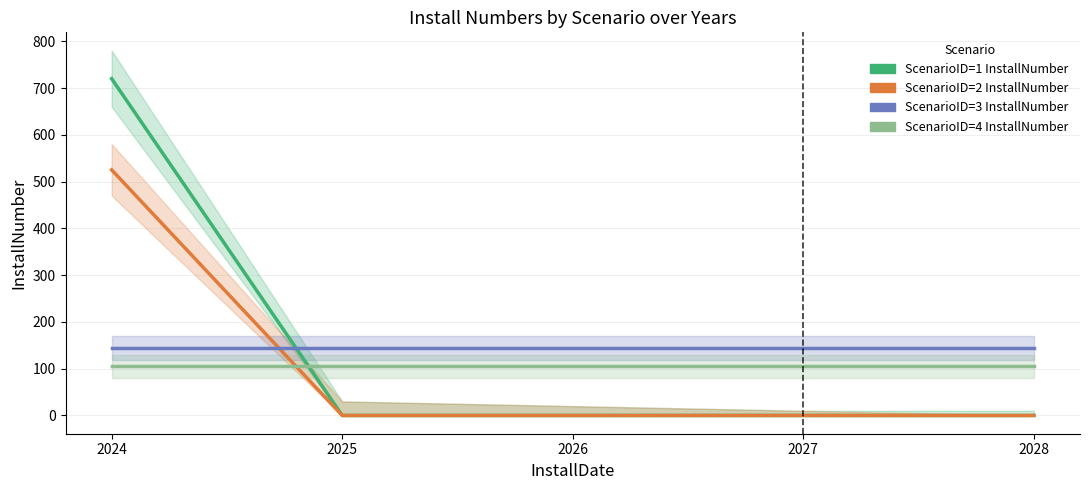

What is the difference between the highest and lowest values at 2025?

144